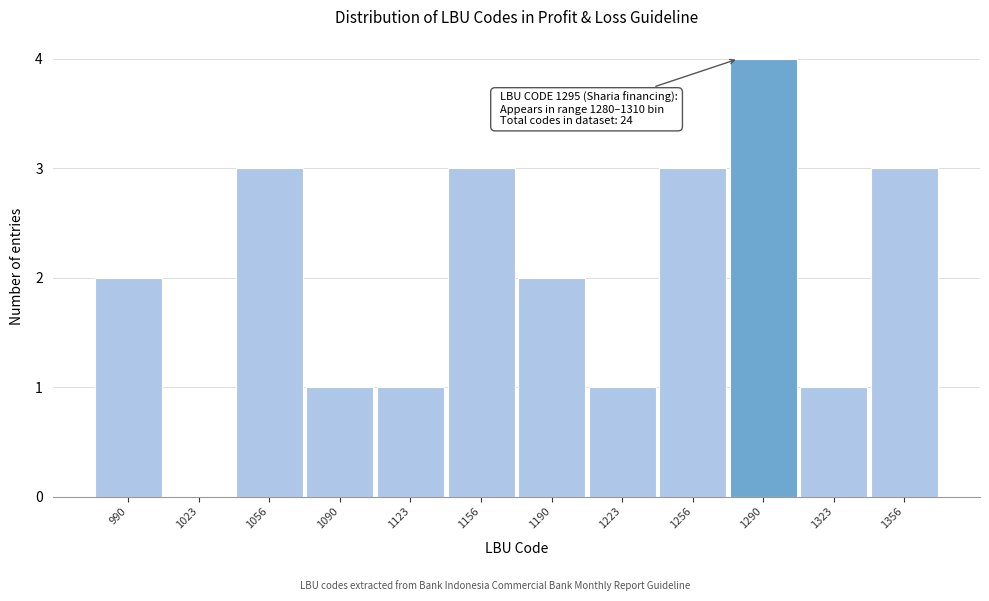

Reading left to right, transcribe all the data shown in this chart.

990=2	1023=0	1056=3	1090=1	1123=1	1156=3	1190=2	1223=1	1256=3	1290=4	1323=1	1356=3